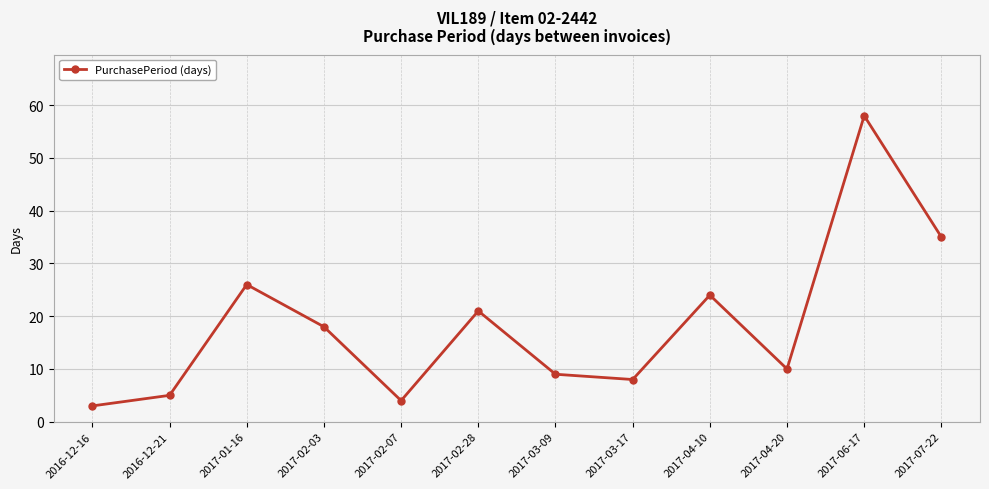

What is the average value?

18